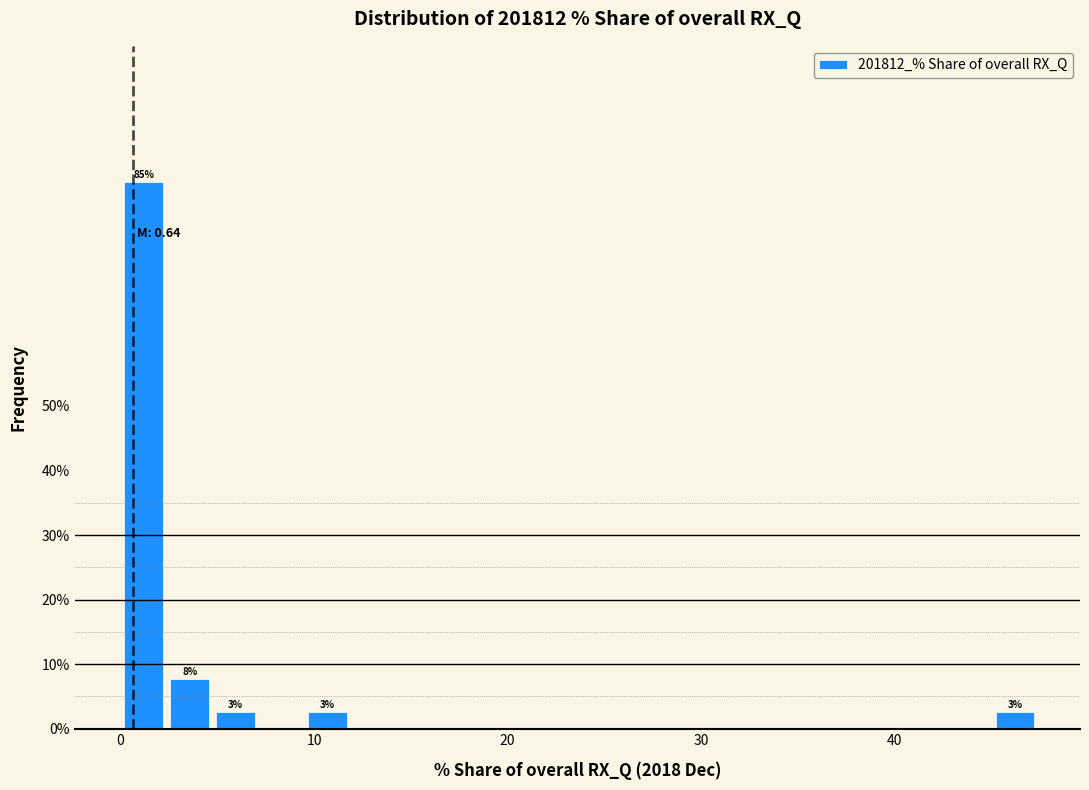

Read against the x-axis, roughly where is the centre of the tallest bar?

1